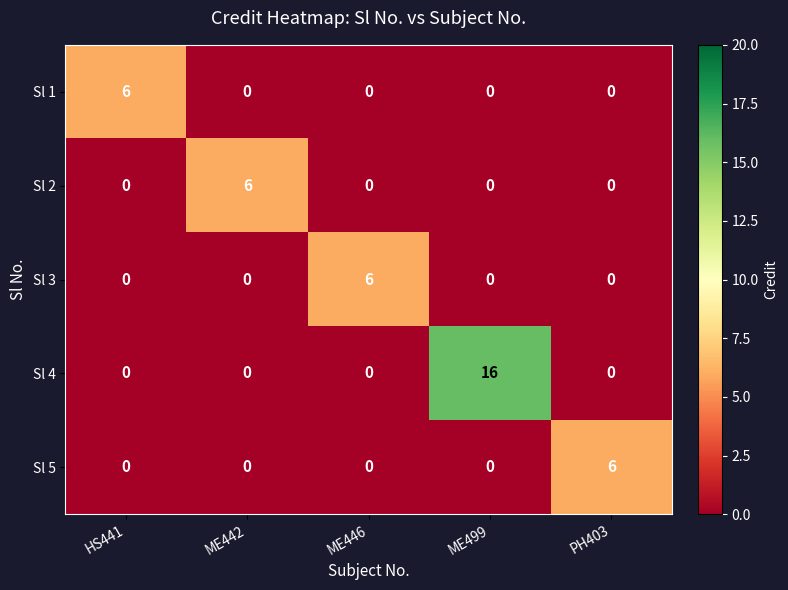

What is the total value across all series at ME442?

6